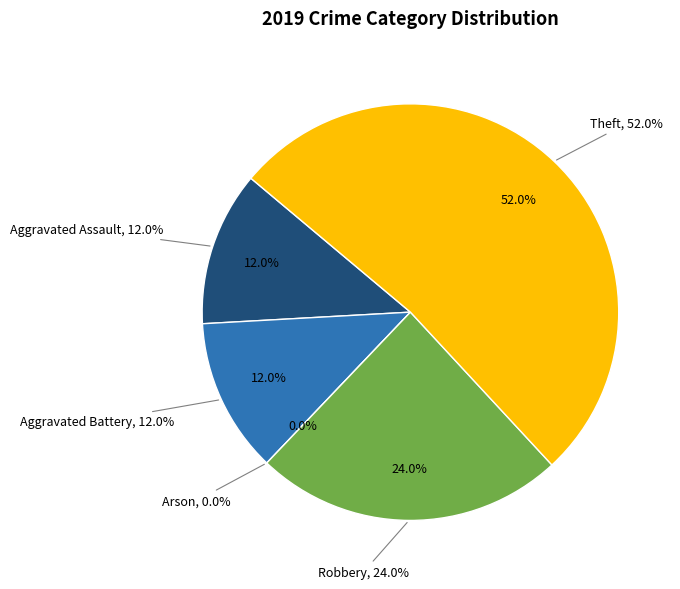

What is the majority slice?

Theft